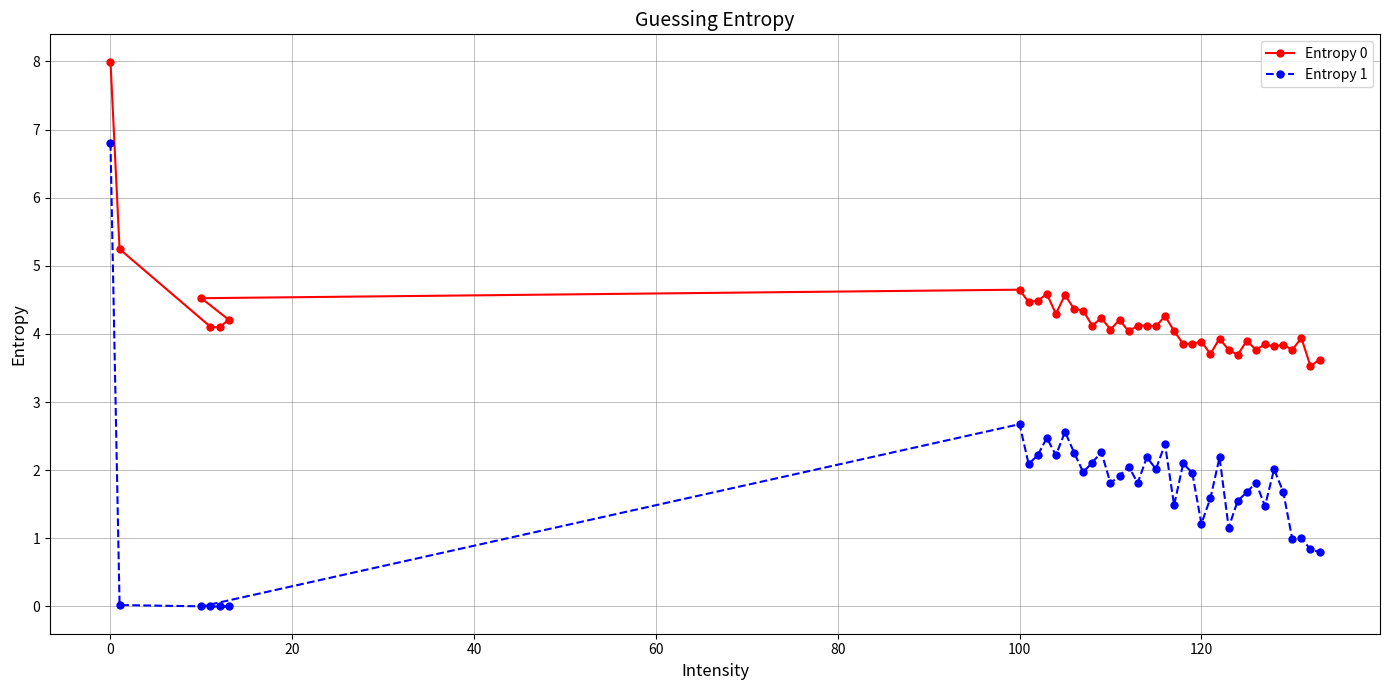

Is it true that Entropy 1 equals 1.6 at 120?

False